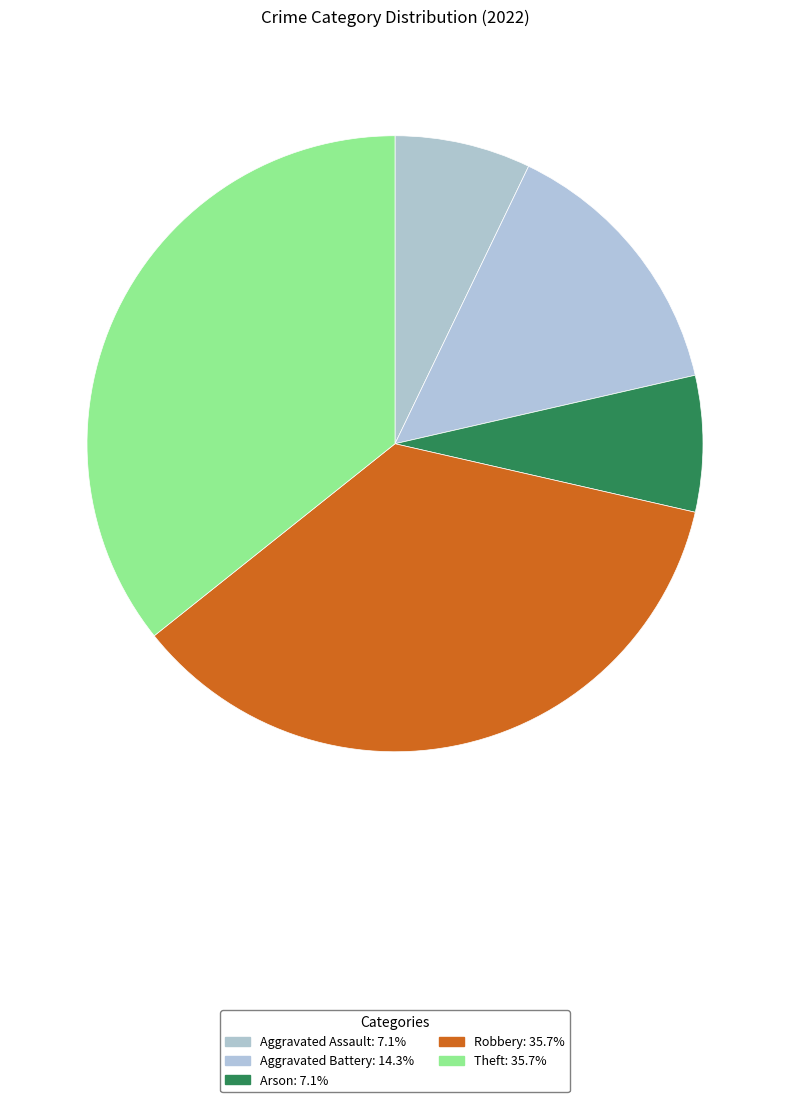

Count the number of slices in the pie.

5